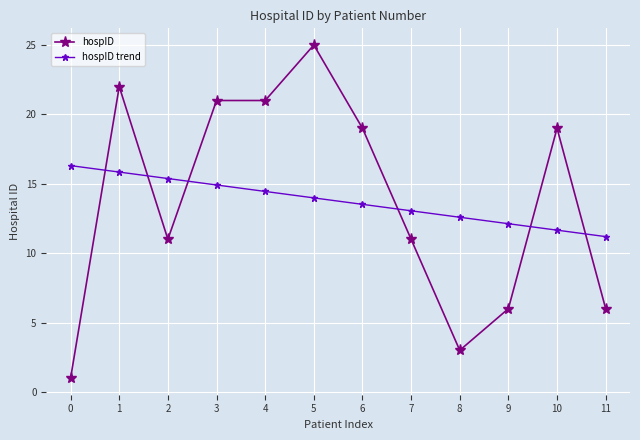

Which series changed the most between 2 and 11?

hospID